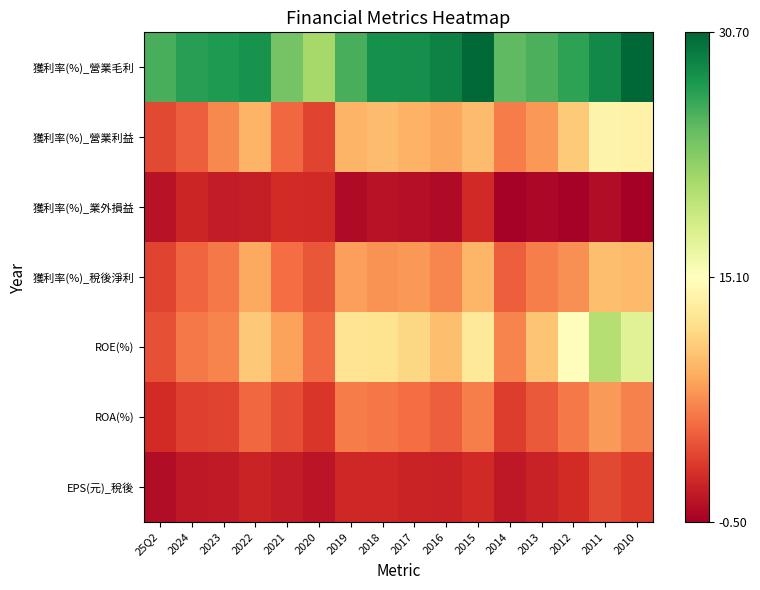

Which label corresponds to the smallest value in the chart?

2010